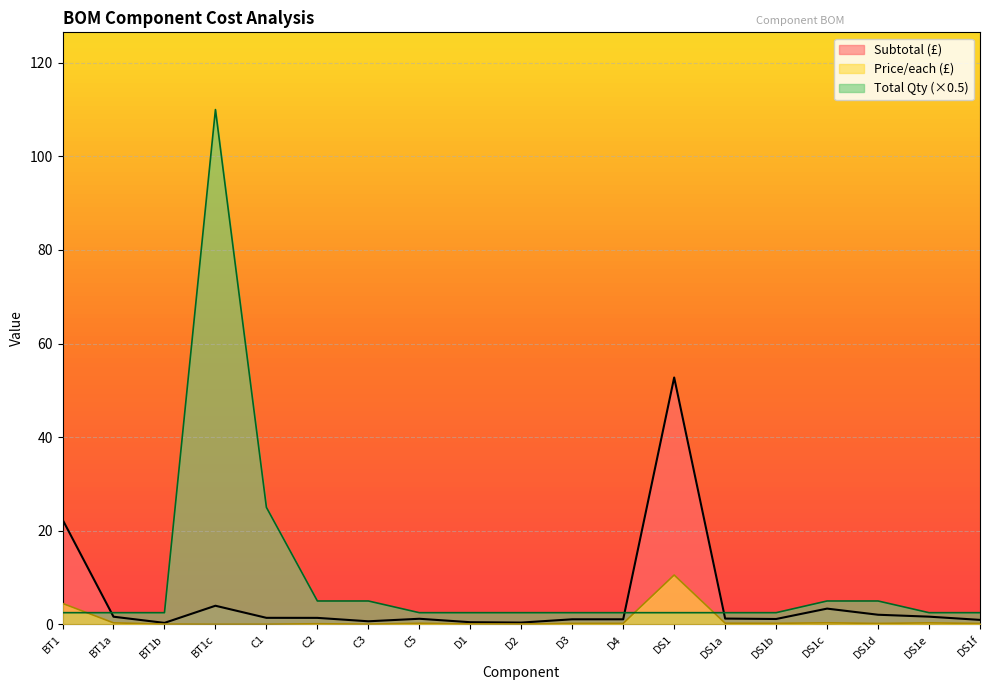

What is the average value of the Total Qty series?

9.9